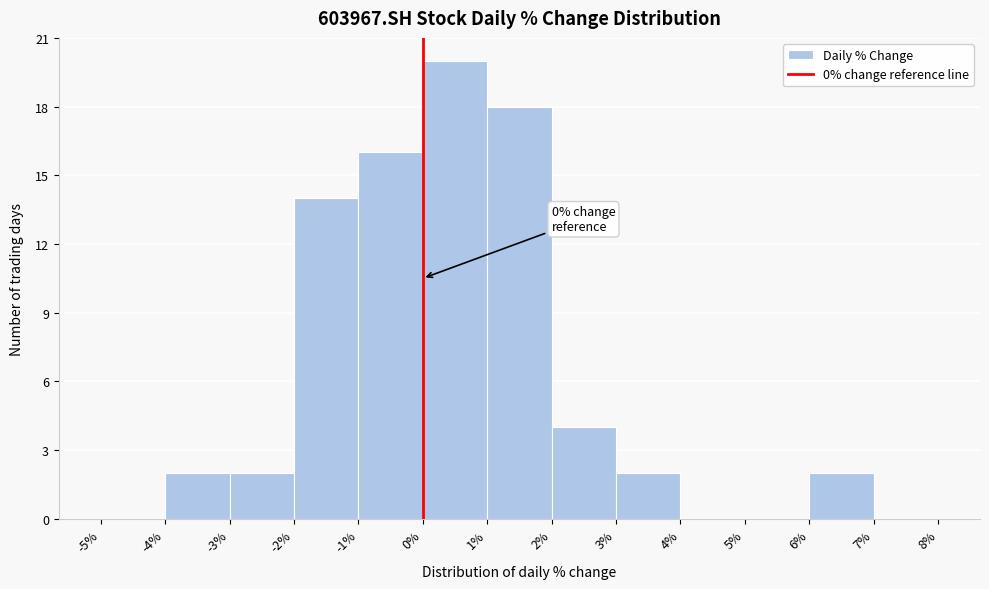

Which range on the x-axis has the tallest bar?

0% to 1%